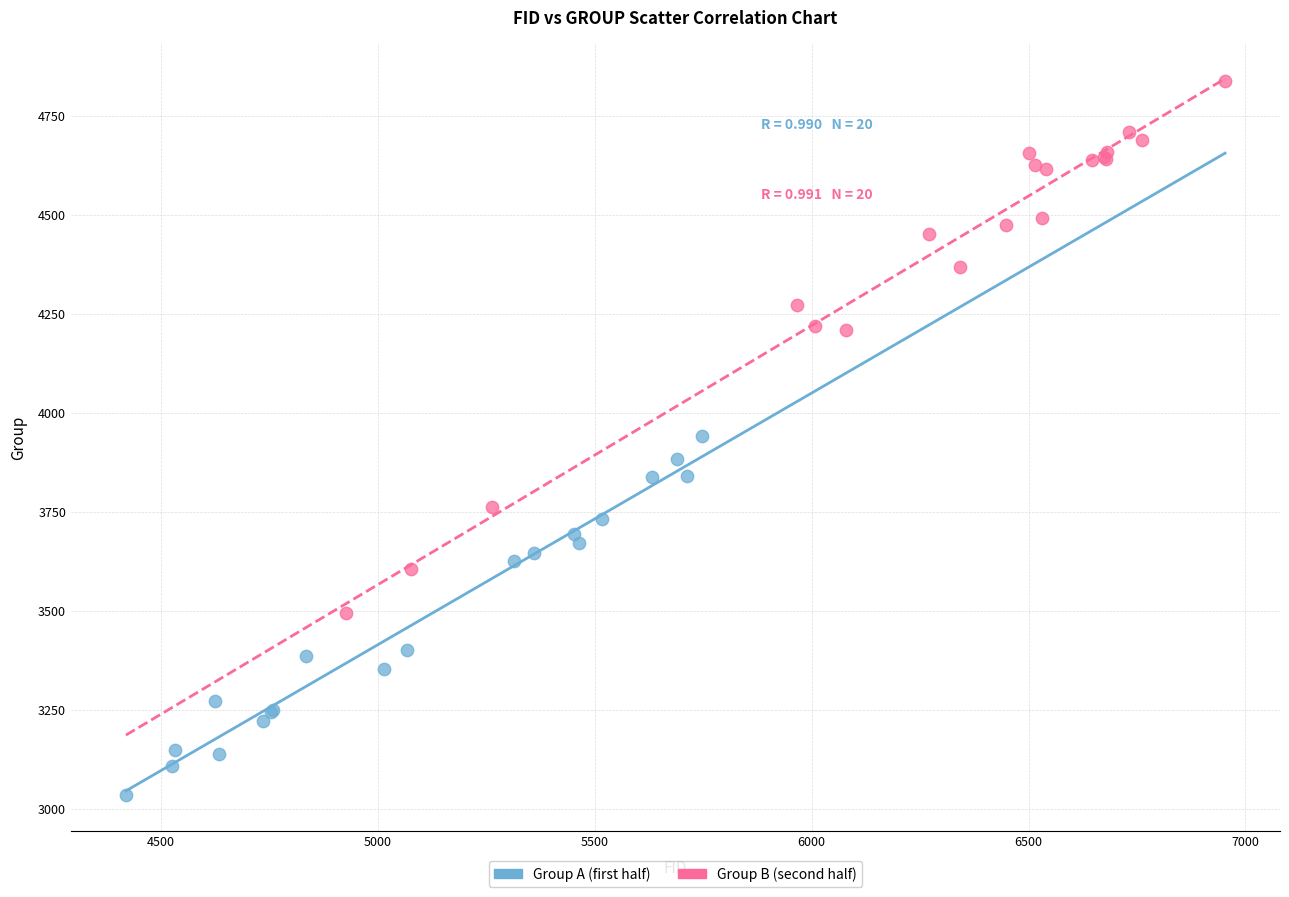

Which series has the largest Y range (max minus min)?

Group B (second half)